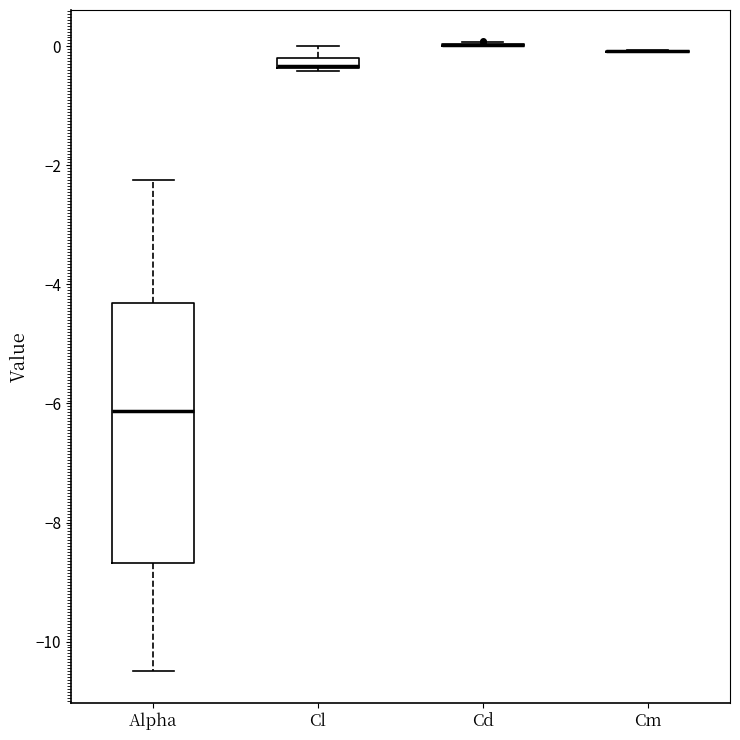

Comparing the boxes themselves (not the whiskers), which one is the tallest?

Alpha